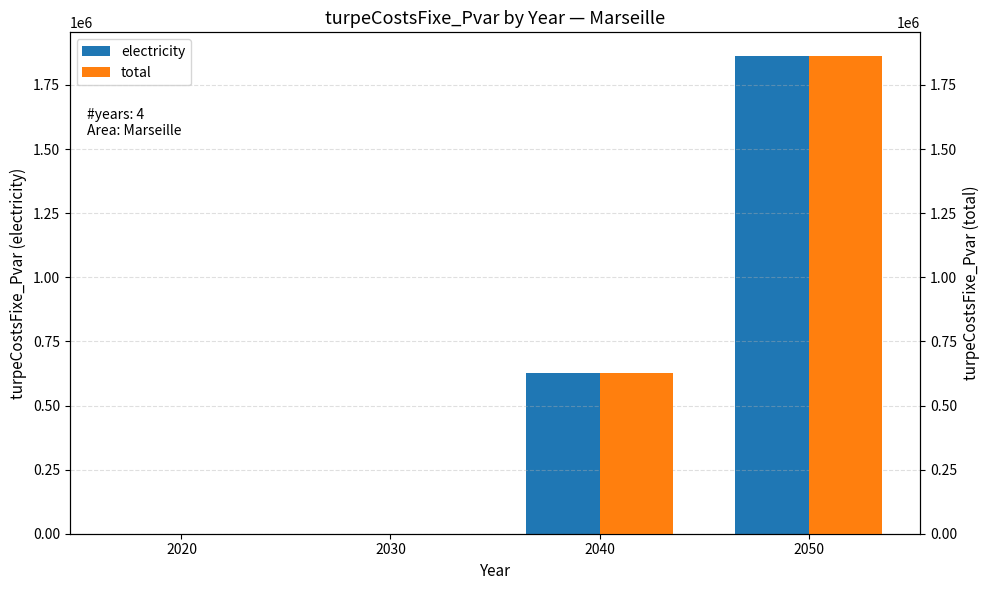

Reading left to right, transcribe all the data shown in this chart.

electricity: 0.0	0.0	626692.9	1862229.0
total: 0.0	0.0	626692.9	1862229.0